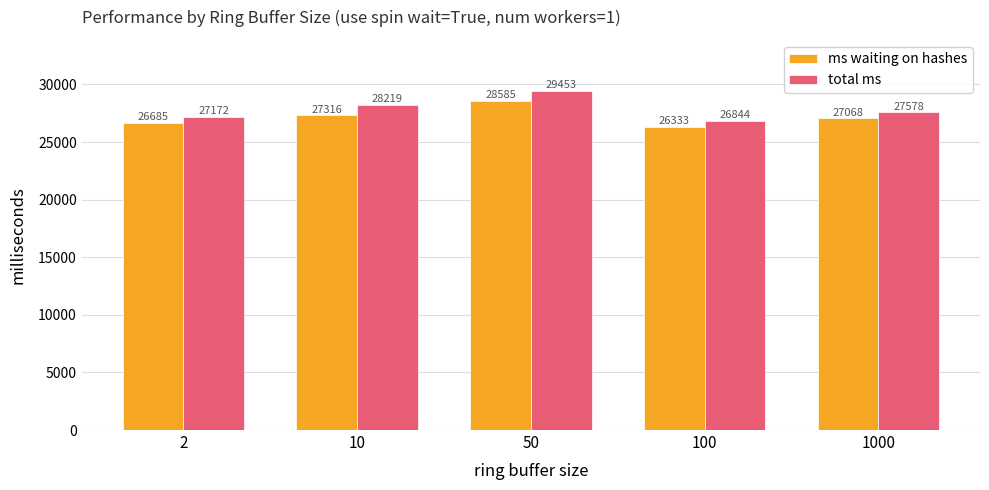

Count the ms waiting on hashes values in the range 26685 to 27316.

3